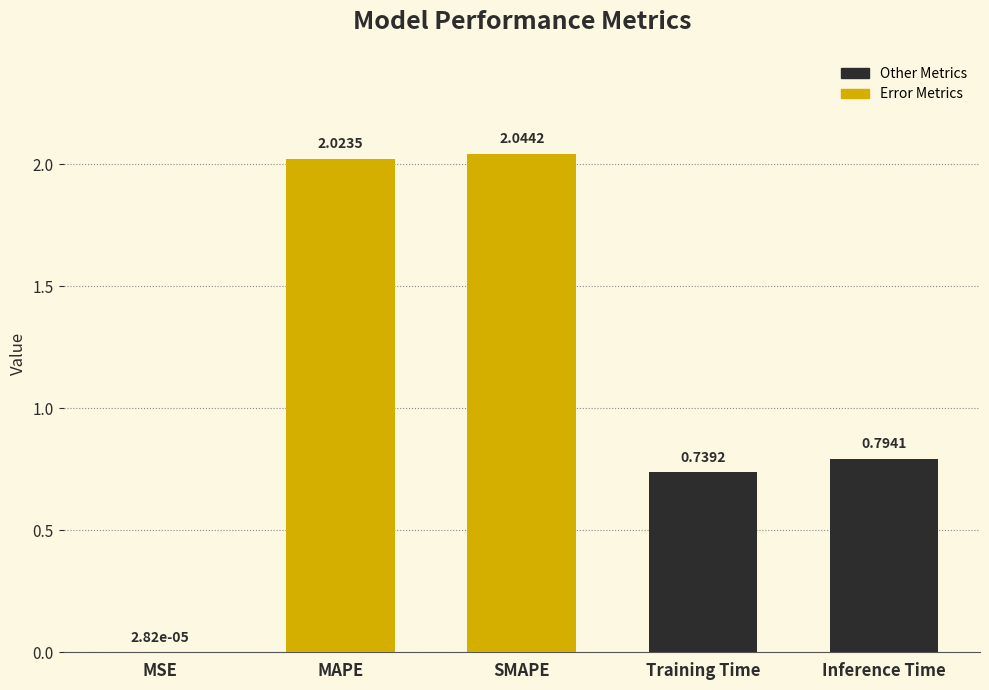

Which category has the highest value across all series?

SMAPE